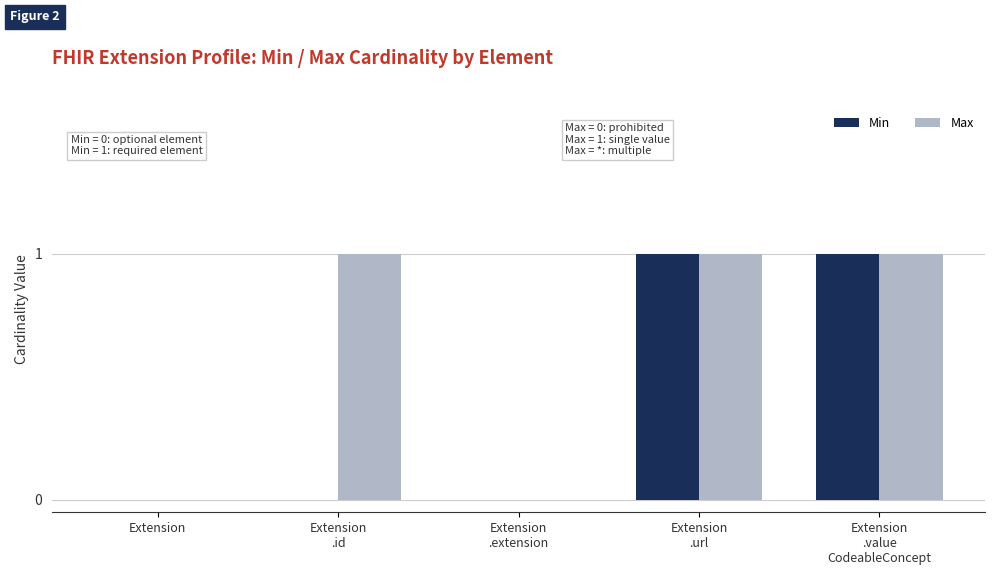

Count the Min values in the range 0 to 1.

5